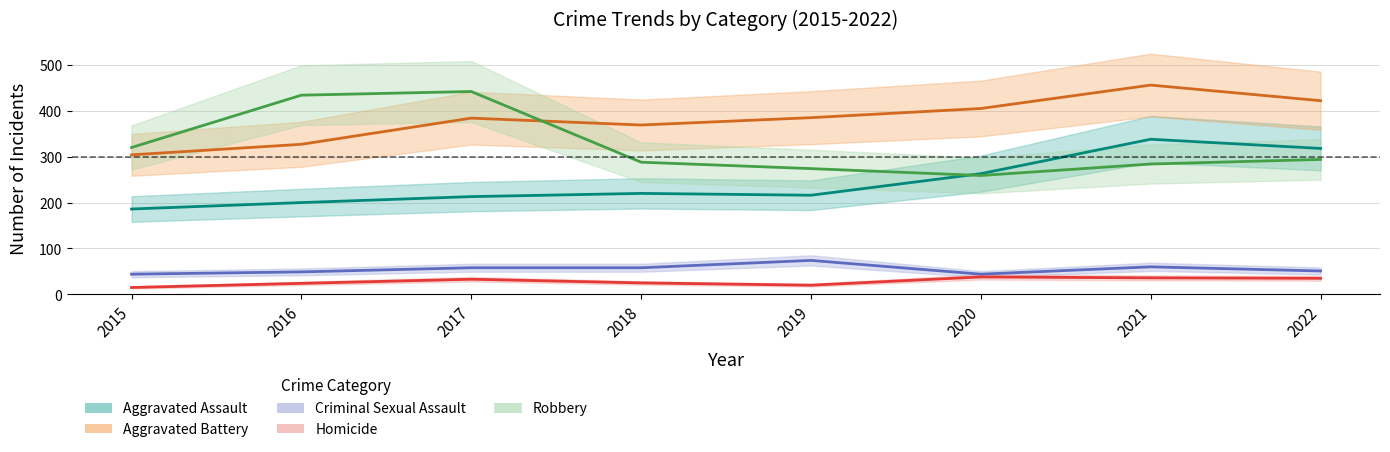

How many data points does each series have?

8